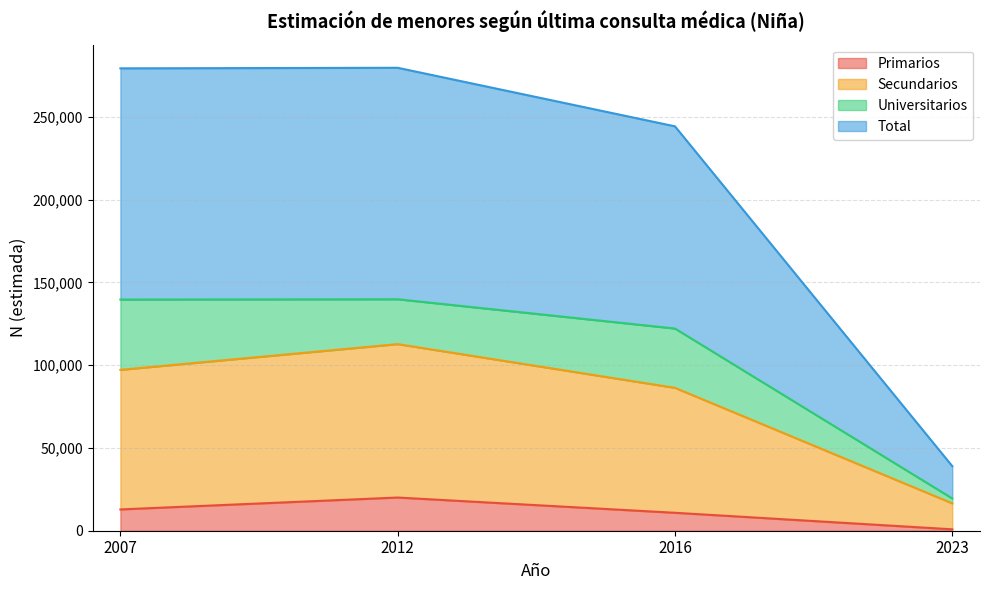

What is the sum of all Total values?

842155